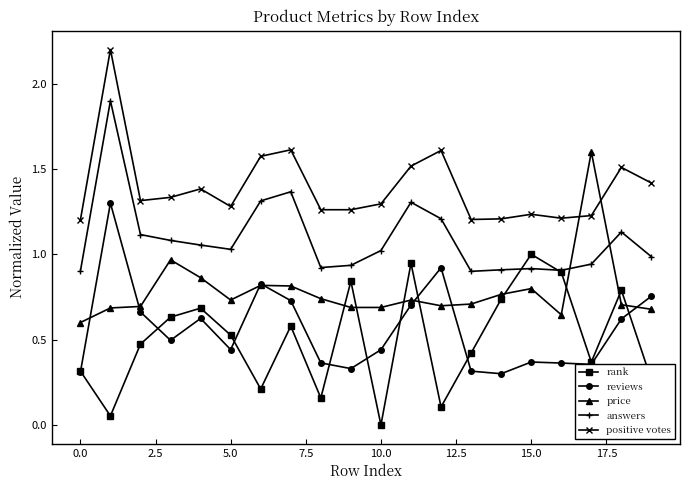

Which series has the largest total across all categories?

positive votes